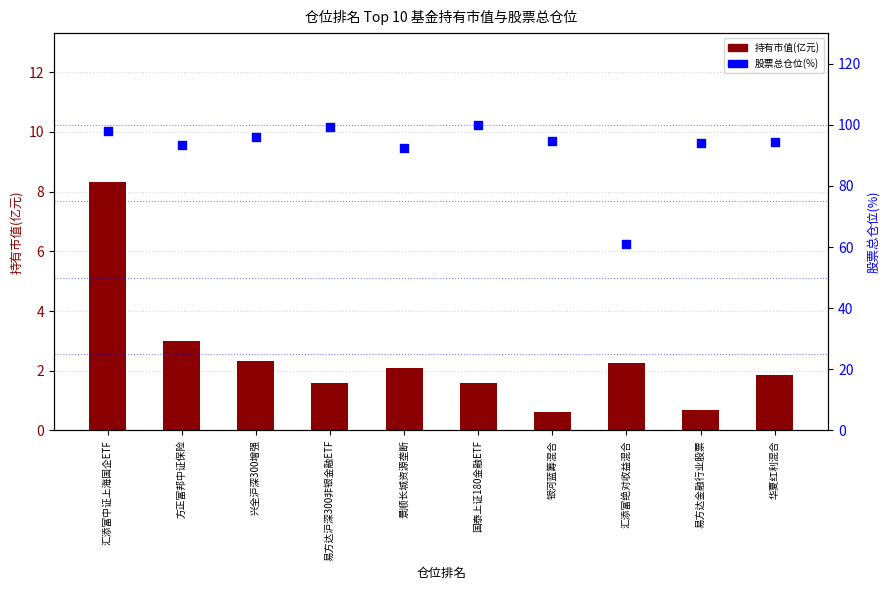

Which series reaches the minimum Y coordinate?

持有市值(亿元)